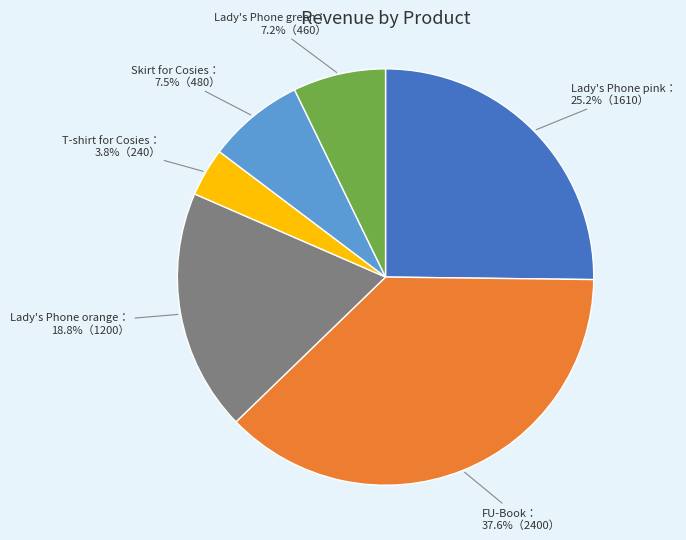

Is there any slice that represents more than half of the pie?

No